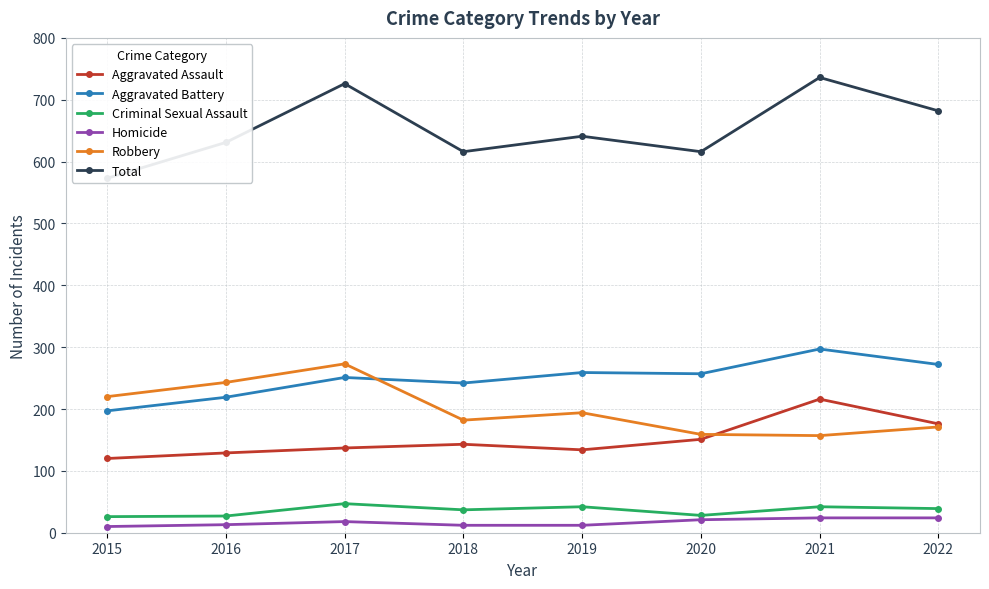

Which category has the highest value in the Aggravated Battery series?

2021